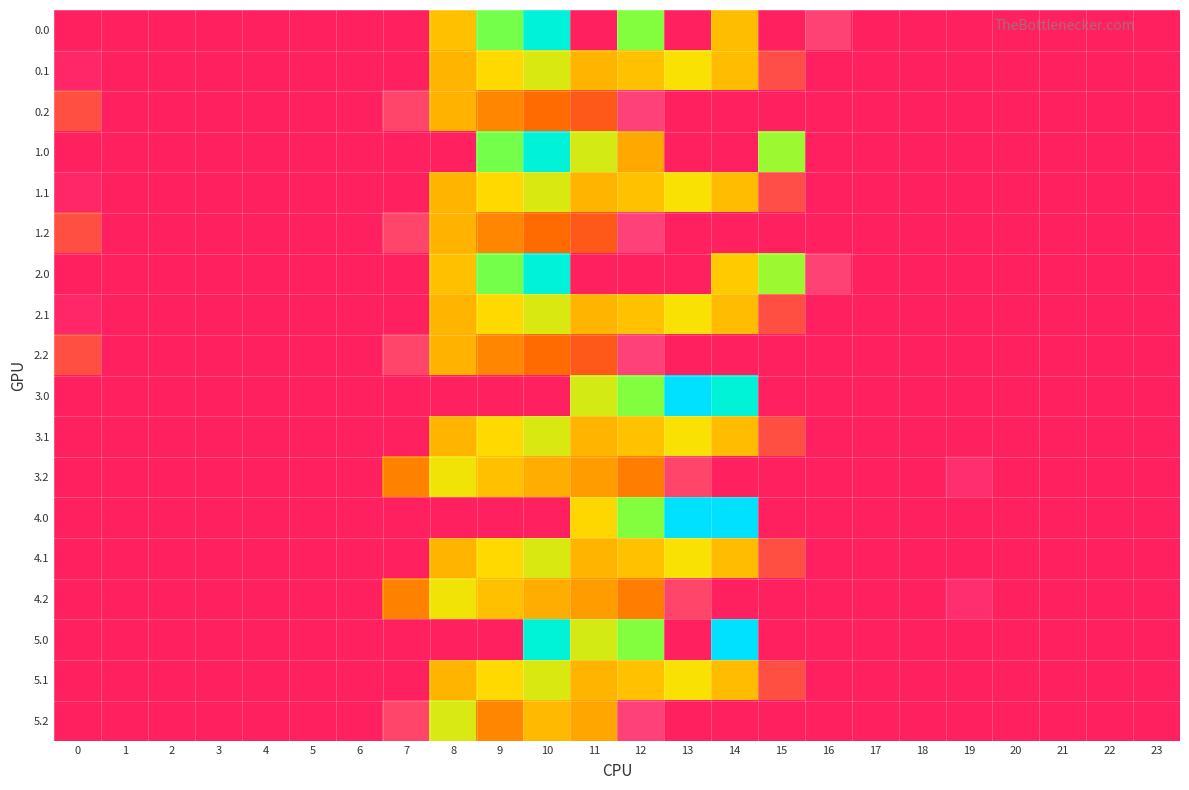

At which category is the sum across all series the highest?

10